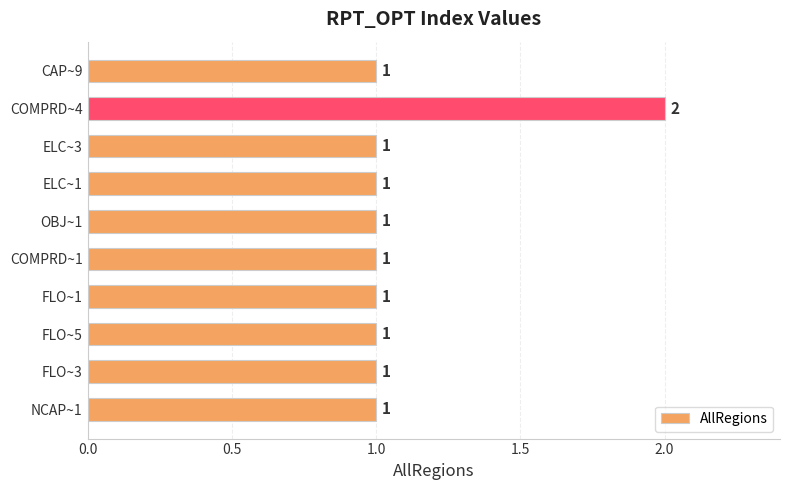

What is the sum of all values?

11